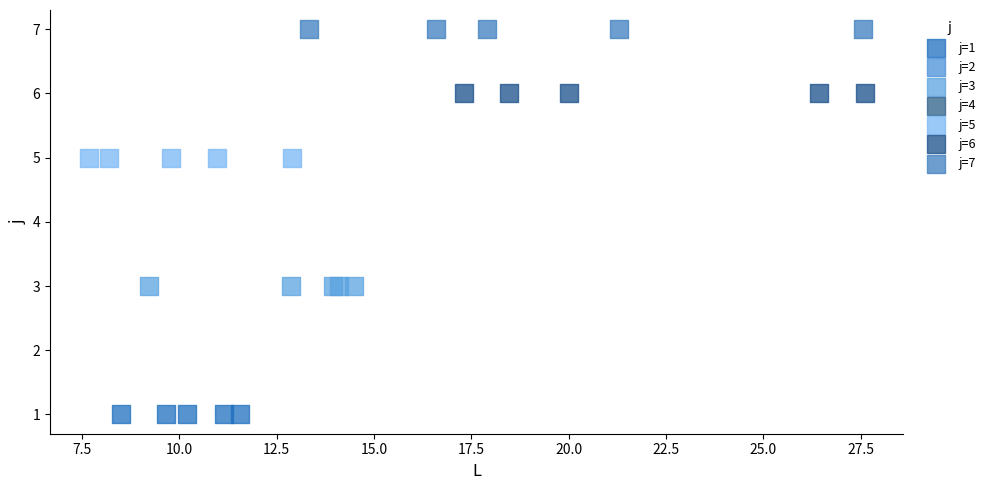

Which series contains the lowest Y value?

j=1